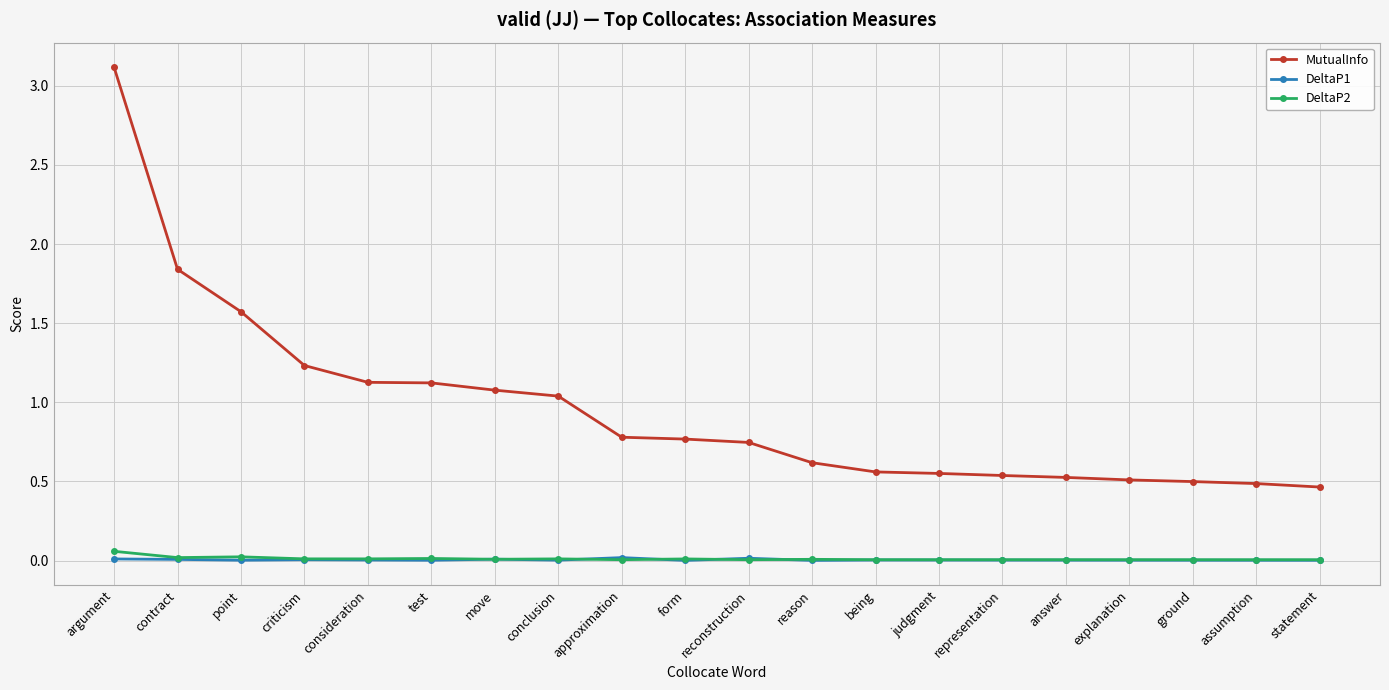

How many lines are shown in the chart?

3